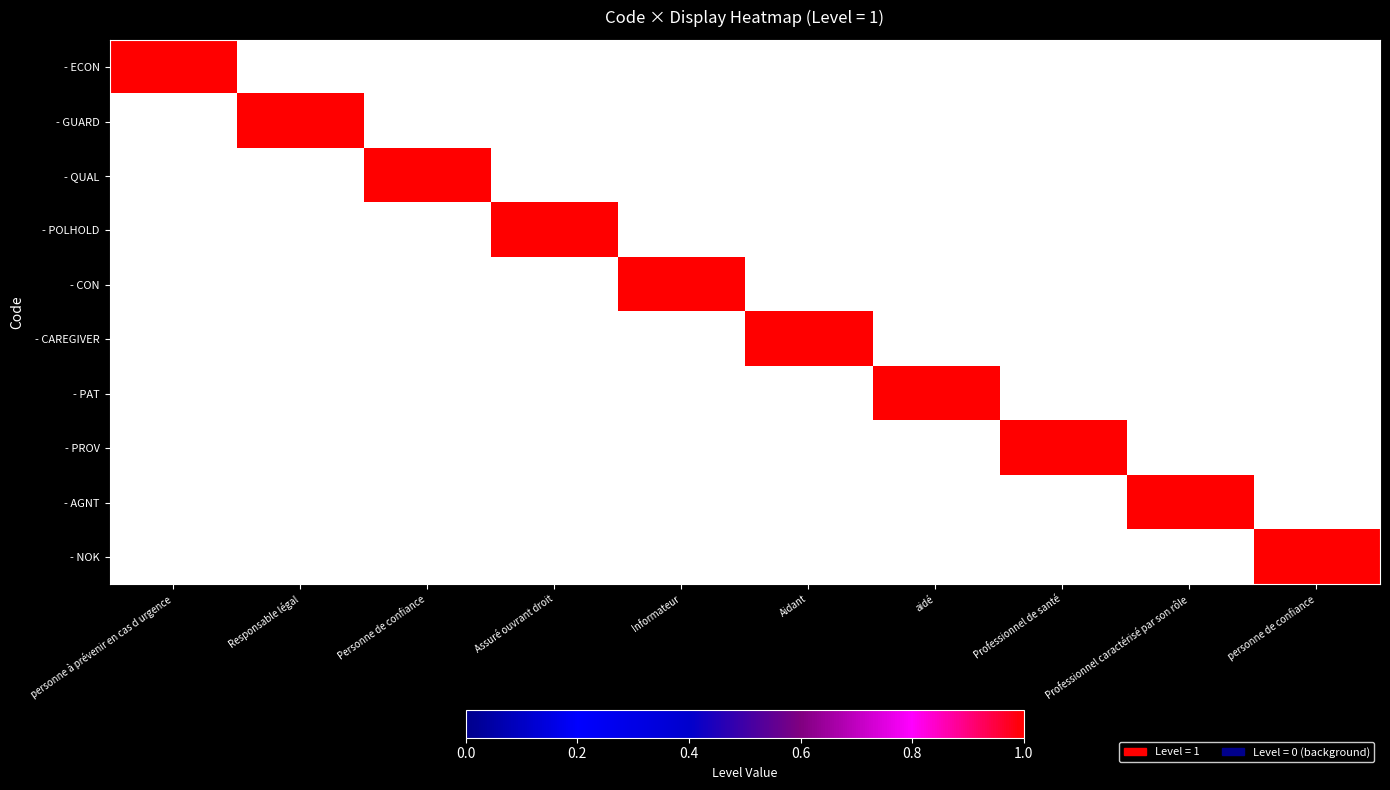

Is it true that - PAT equals 0 at Professionnel caractérisé par son rôle?

True